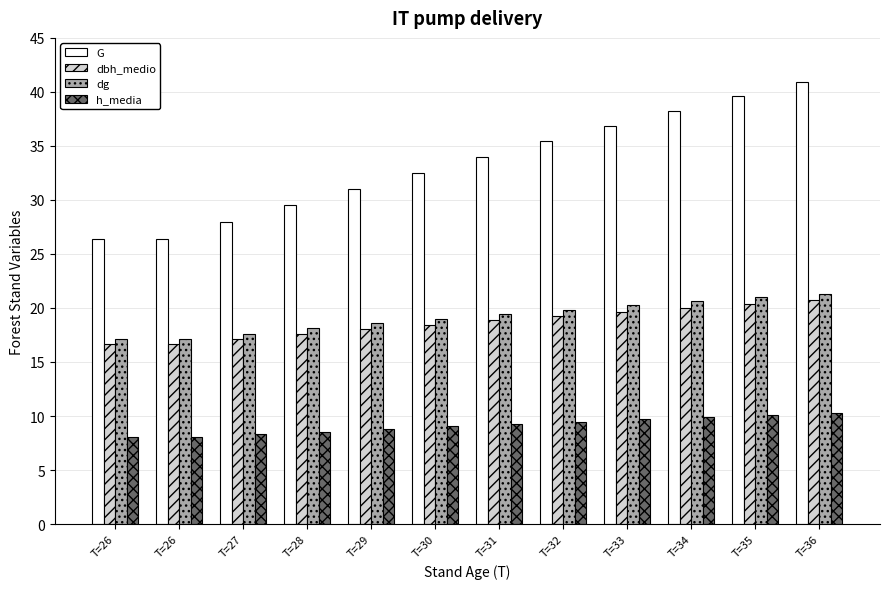

What is the value of the dg bar at the 10th from the left?

20.6